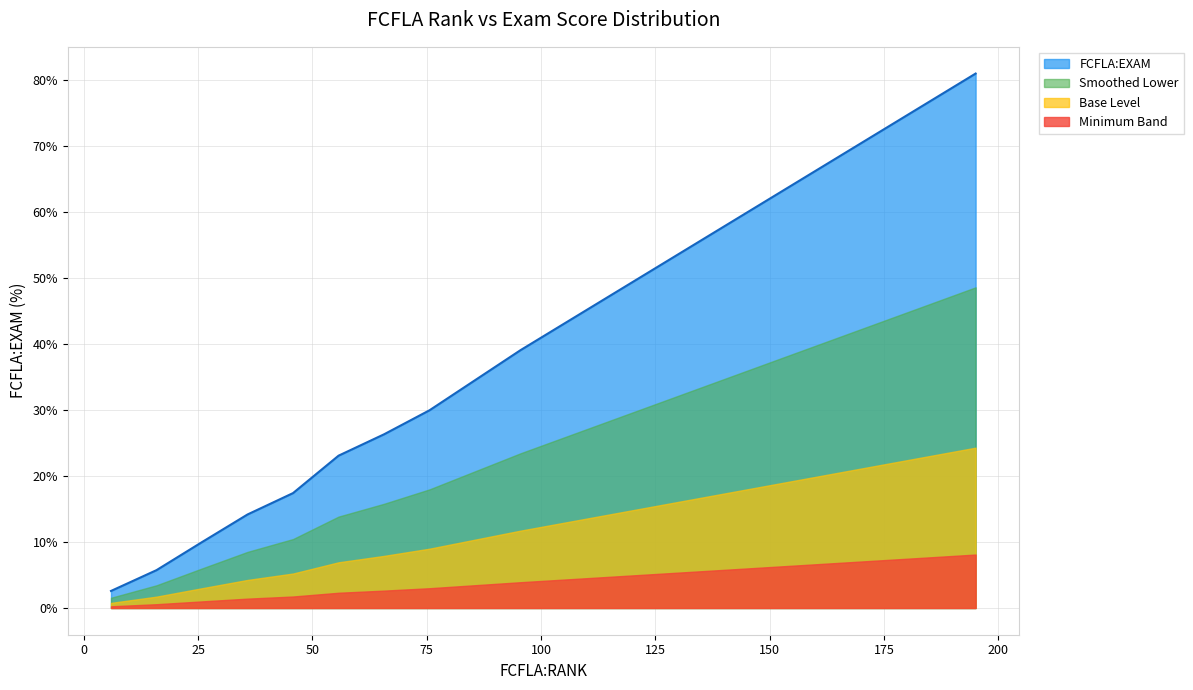

Rank the series by their average value, from lowest to highest.

Minimum Band, Base Level, Smoothed Lower, FCFLA:EXAM